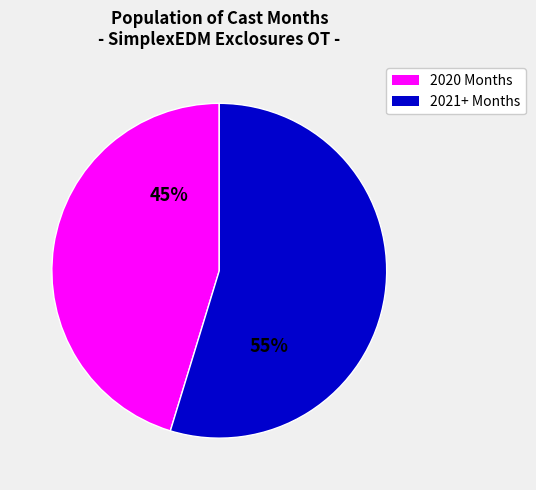

Count the number of slices in the pie.

2